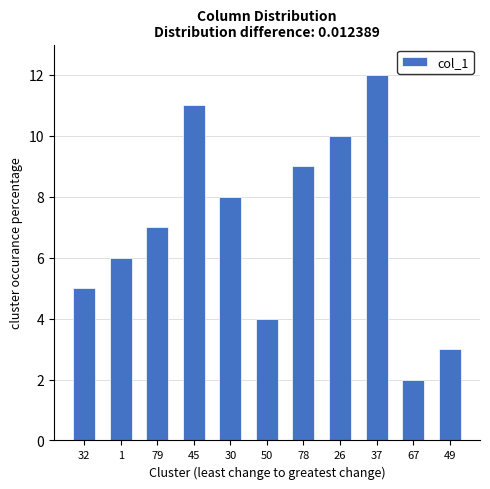

Is it true that the value at 79 is 7.0?

True